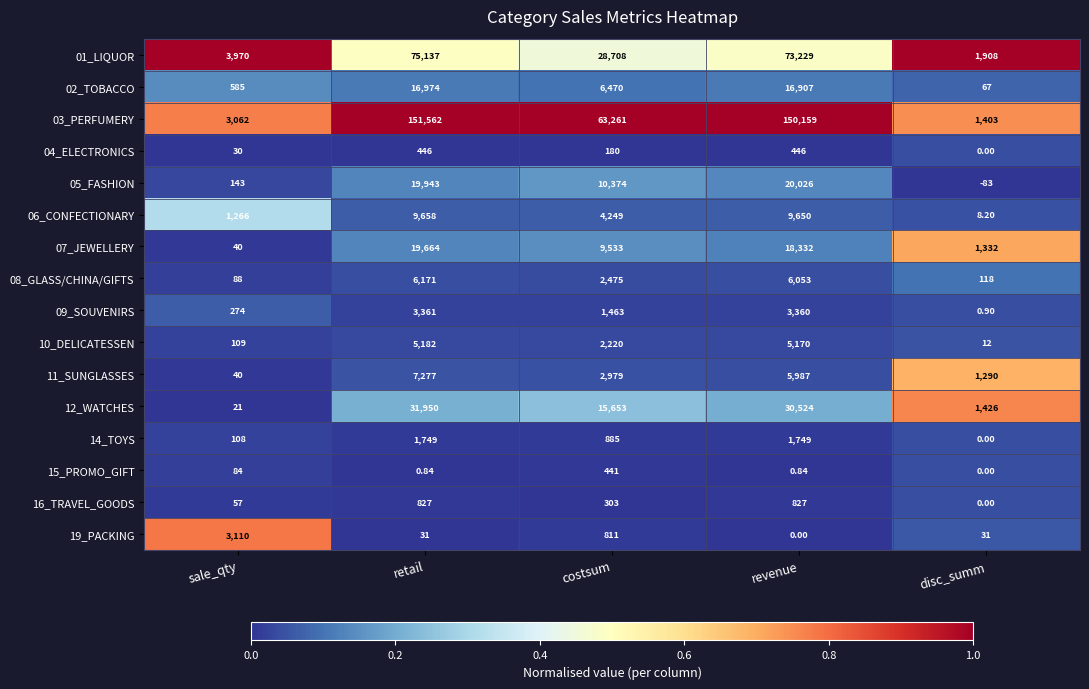

At which label is 09_SOUVENIRS closest to 1680?

costsum